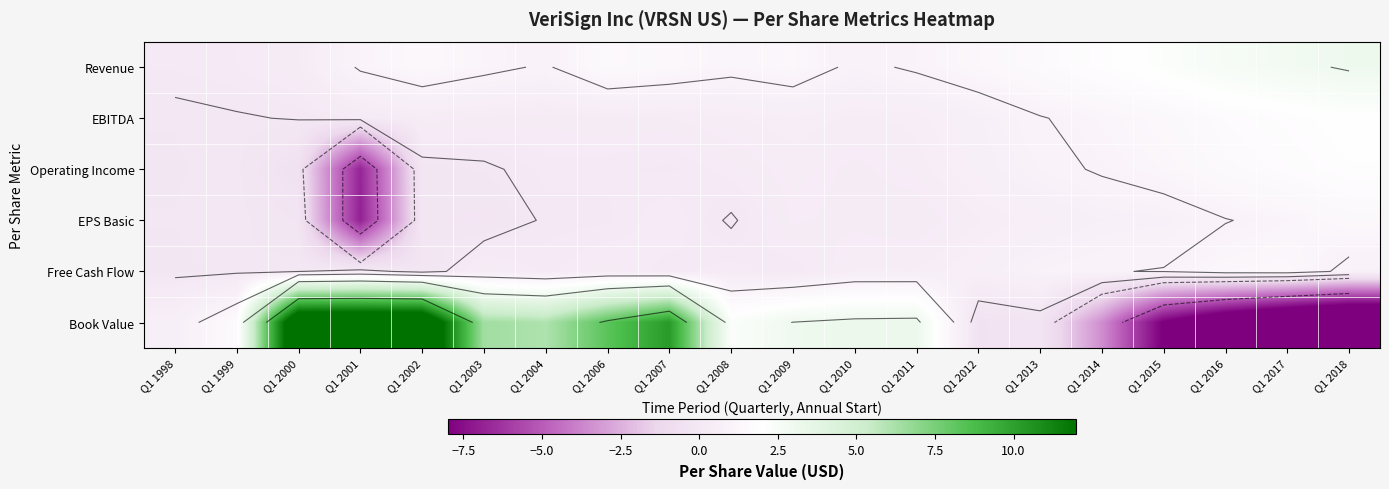

Count the number of categories in the chart.

20